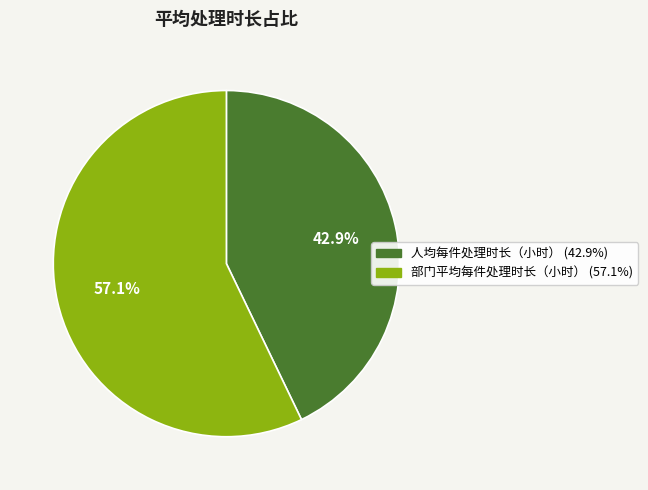

To the nearest percent, what percentage of the pie is 人均每件处理时长（小时）?

43%